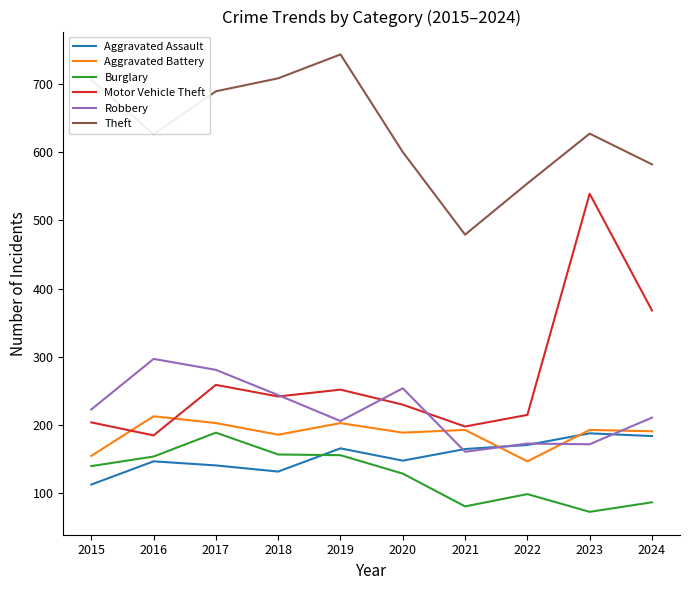

True or false: Motor Vehicle Theft and Burglary intersect in this chart.

False